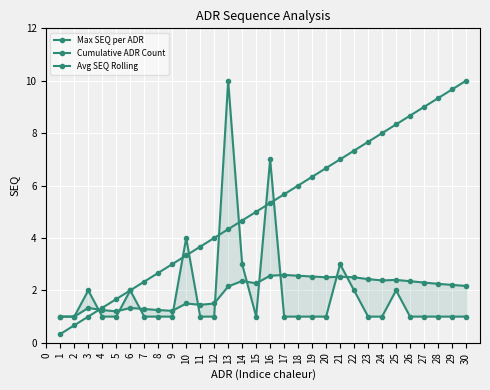

Between 16 and 25, which series saw the biggest shift?

Max SEQ per ADR